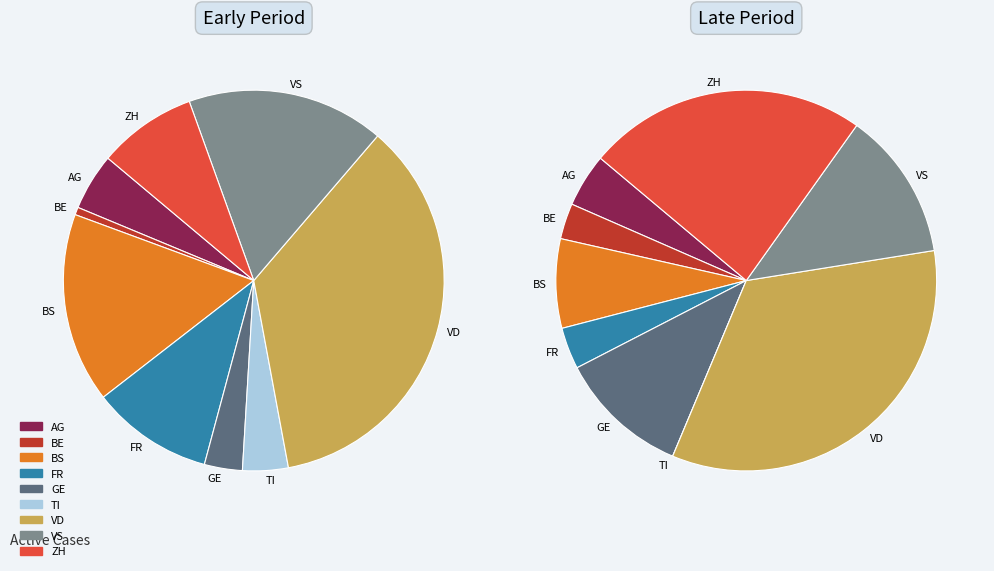

Is 2020-06-19 the majority of the pie?

No